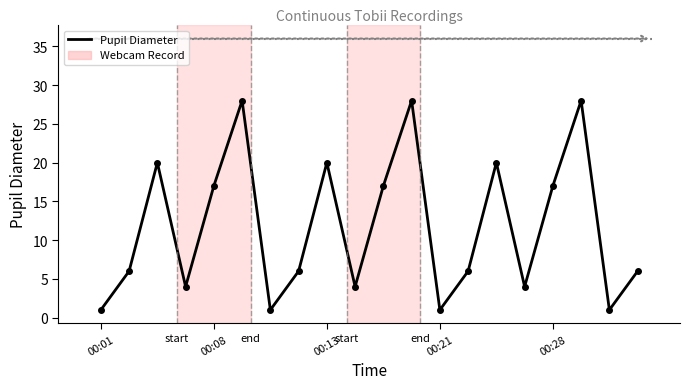

How many points are lower than both their immediate neighbors (excluding endpoints)?

6